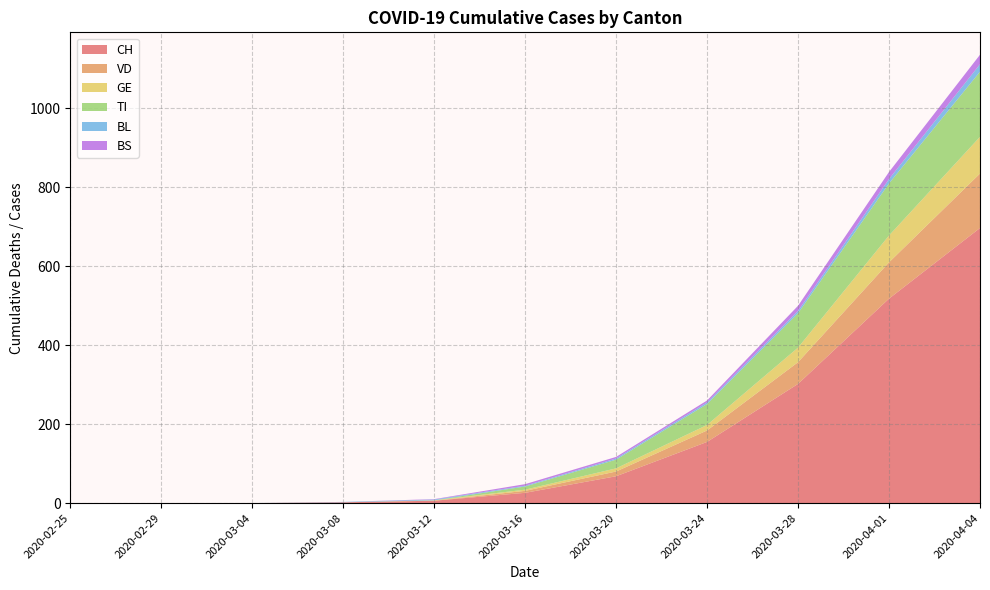

Reading left to right, transcribe all the data shown in this chart.

CH: 0	0	0	2	6	26	68	155	302	518	697
VD: 0	0	0	0	0	5	12	29	55	92	138
GE: 0	0	0	0	1	3	8	14	37	68	93
TI: 0	0	0	0	0	8	22	53	87	132	165
BL: 0	0	0	1	2	2	3	4	6	11	19
BS: 0	0	0	0	1	4	4	5	13	18	24